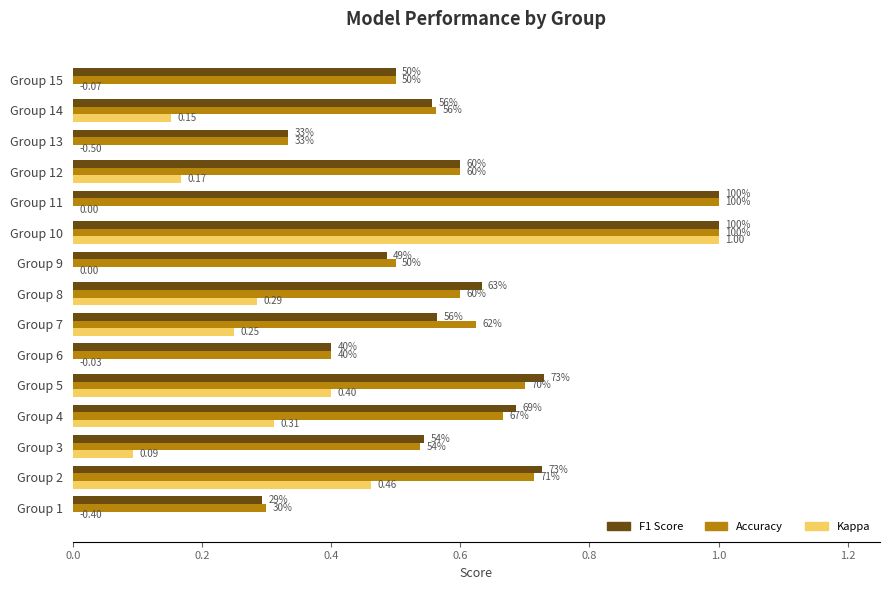

How many bars are there in total?

45